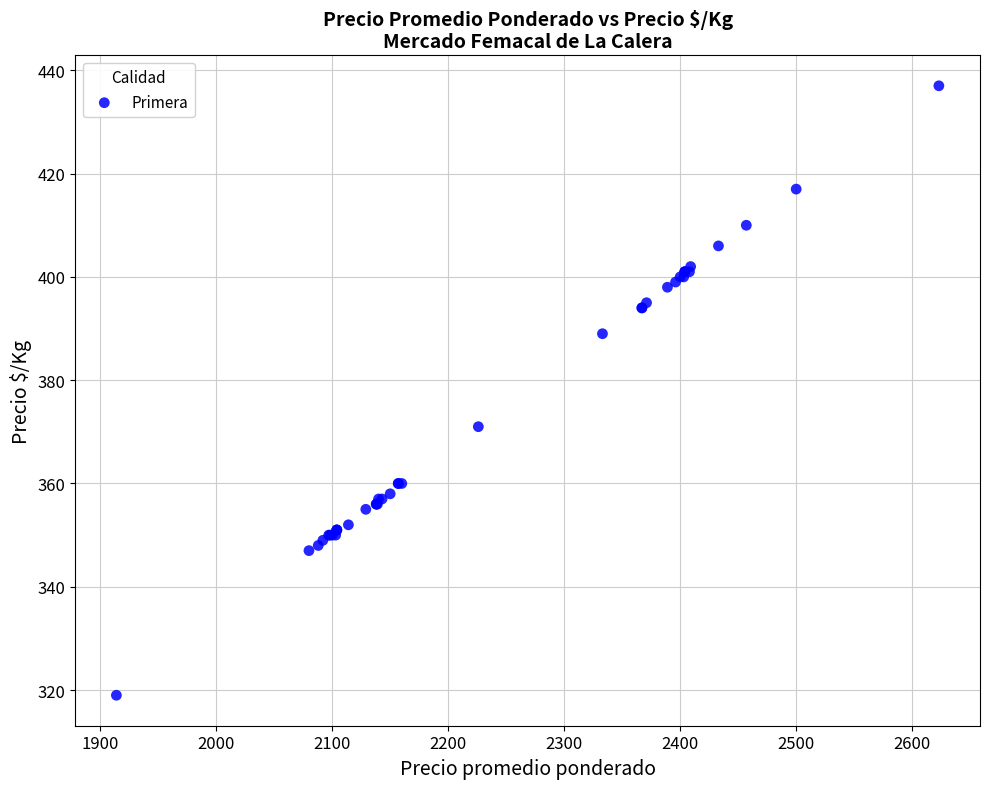

What Y value in the scatter plot is closest to 378?

371